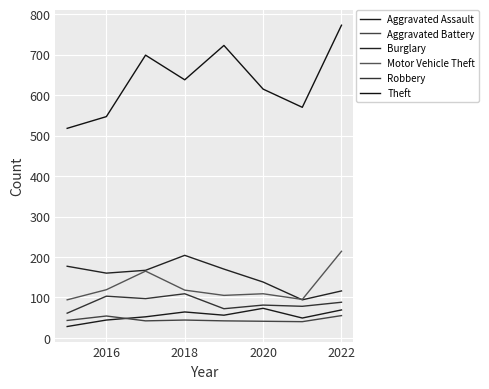

At which label does Motor Vehicle Theft first exceed 118?

2016